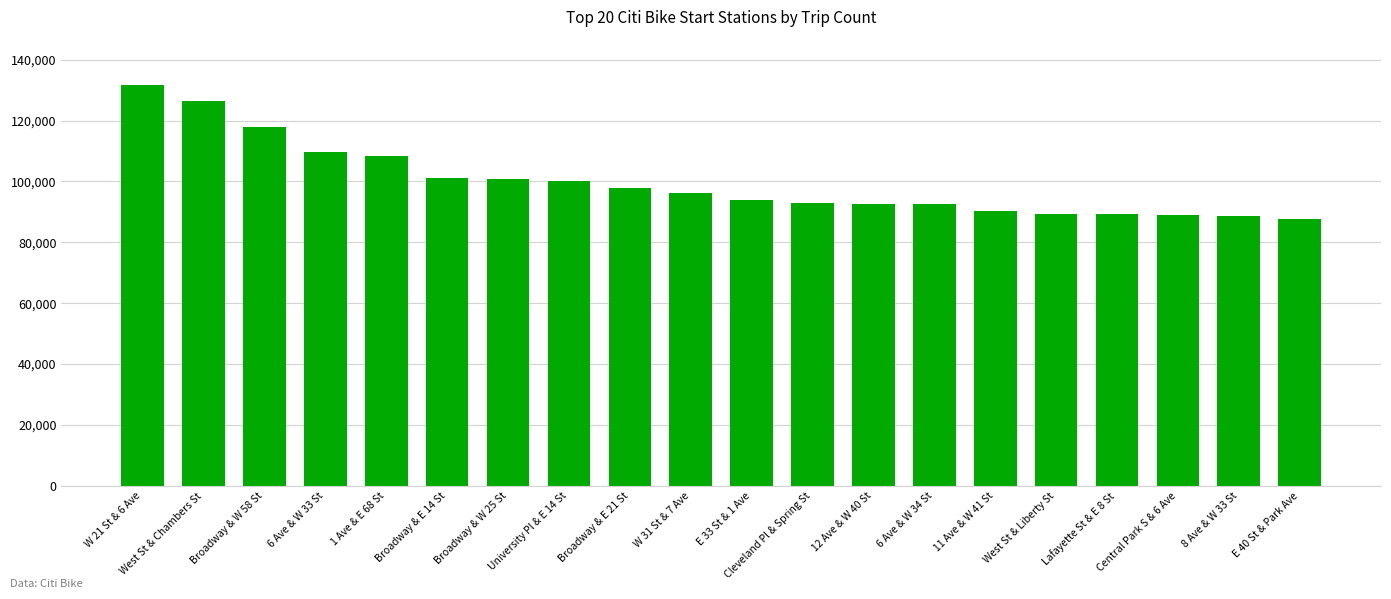

What is the value of the 6th bar from the left?

101115